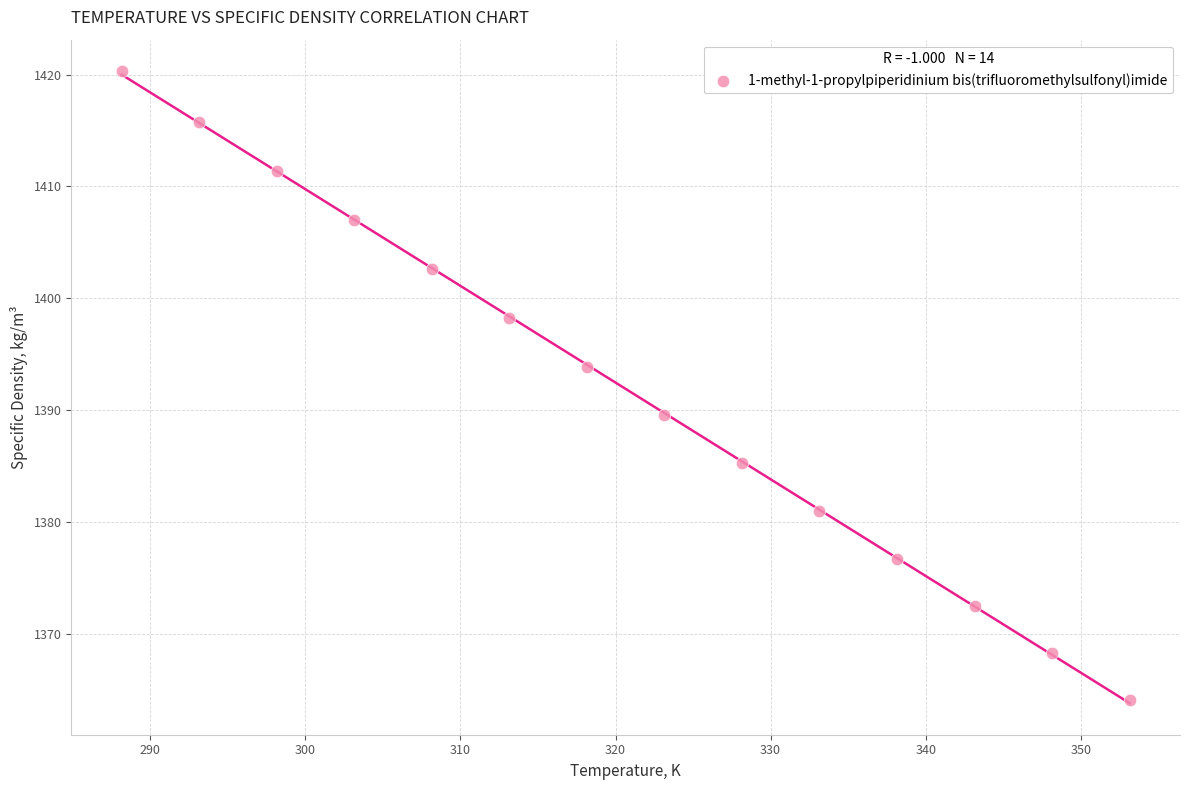

What is the range of X values (max minus min)?

65.0